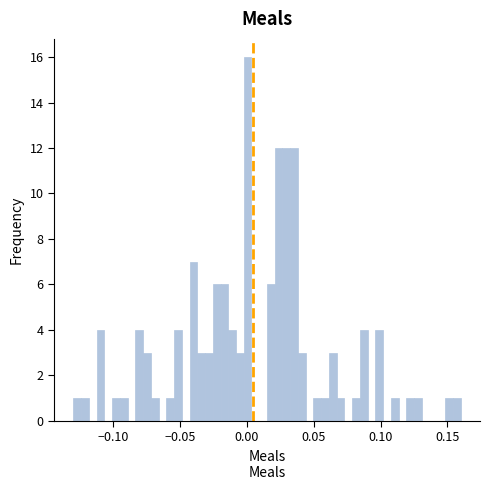

Read against the x-axis, roughly where is the centre of the tallest bar?

0.000